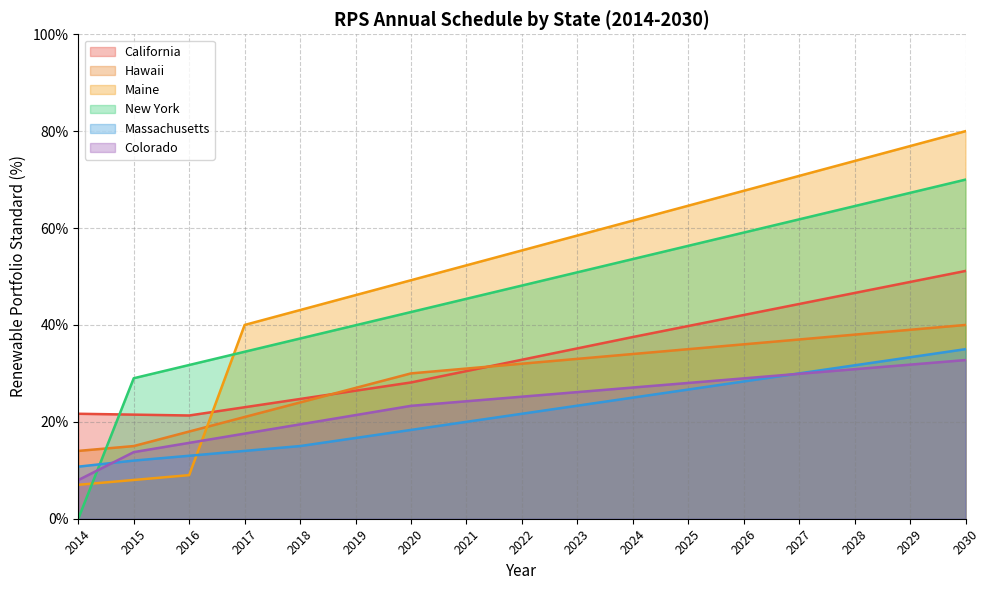

The Maine series shows 0.6 at 2025. True or false?

True